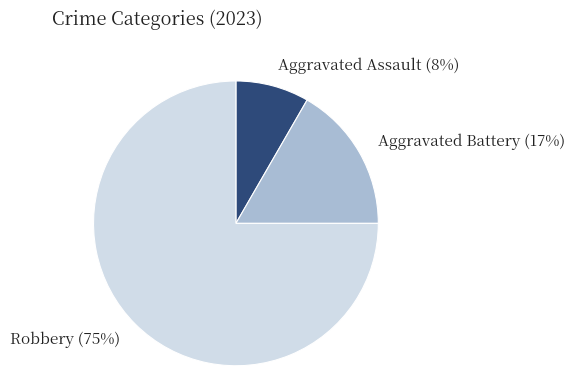

To the nearest percent, what is the difference between the Aggravated Assault and Robbery slice percentages?

67%